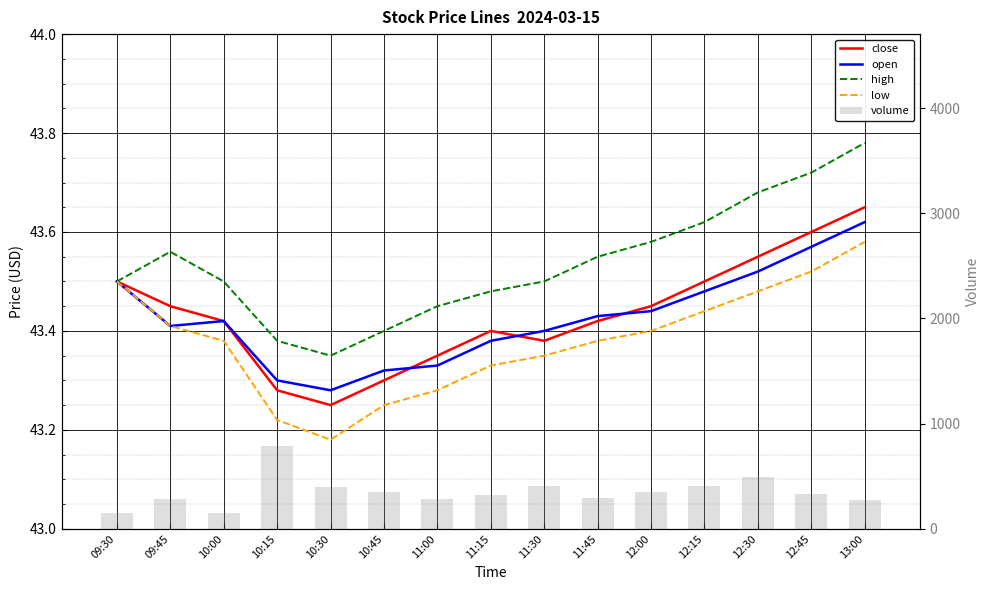

What is the difference between the maximum and minimum values in the open series?

0.3